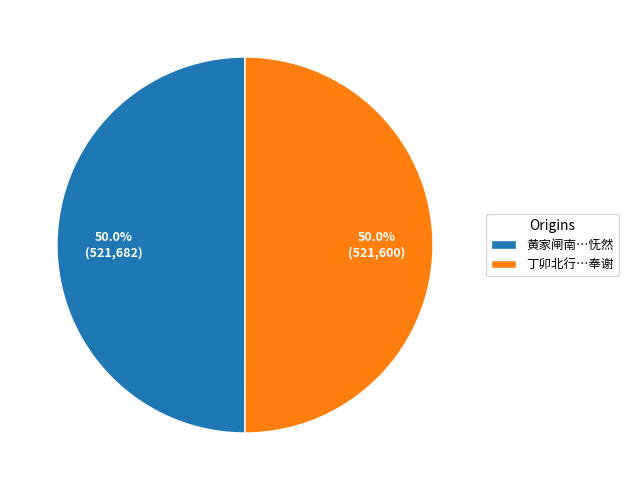

How much of the chart is everything except 丁卯北行…奉谢?

50.0%